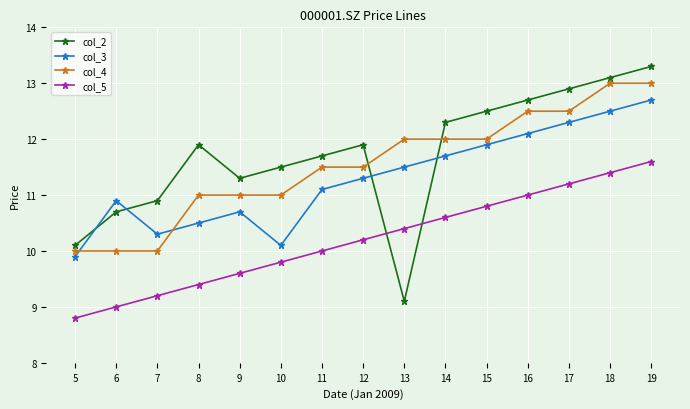

What is the difference between the second highest and second lowest values in the col_5 series?

2.4